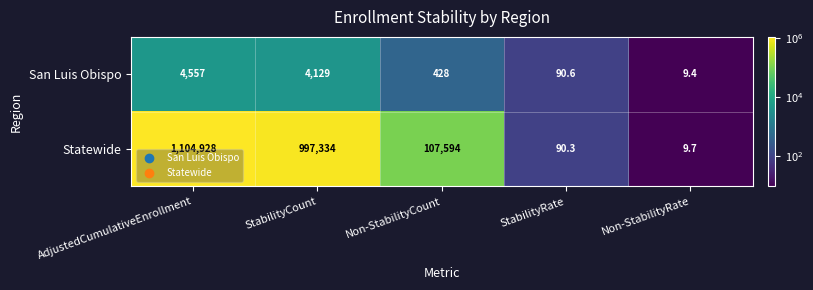

What is the sum of all Statewide values?

2209956.0